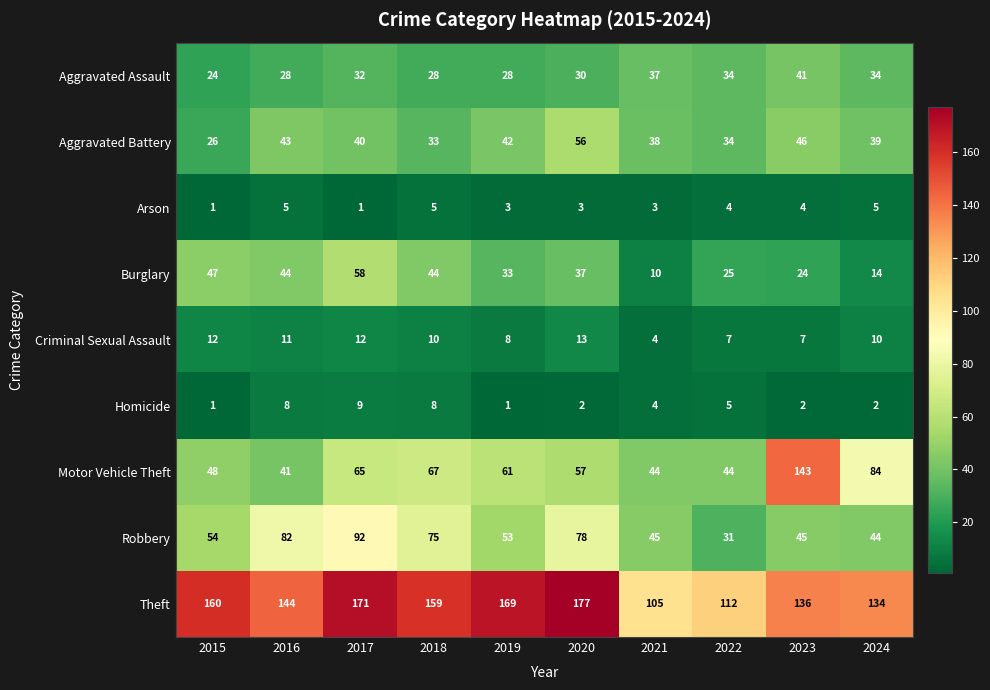

What is the total value across all series at 2022?

296